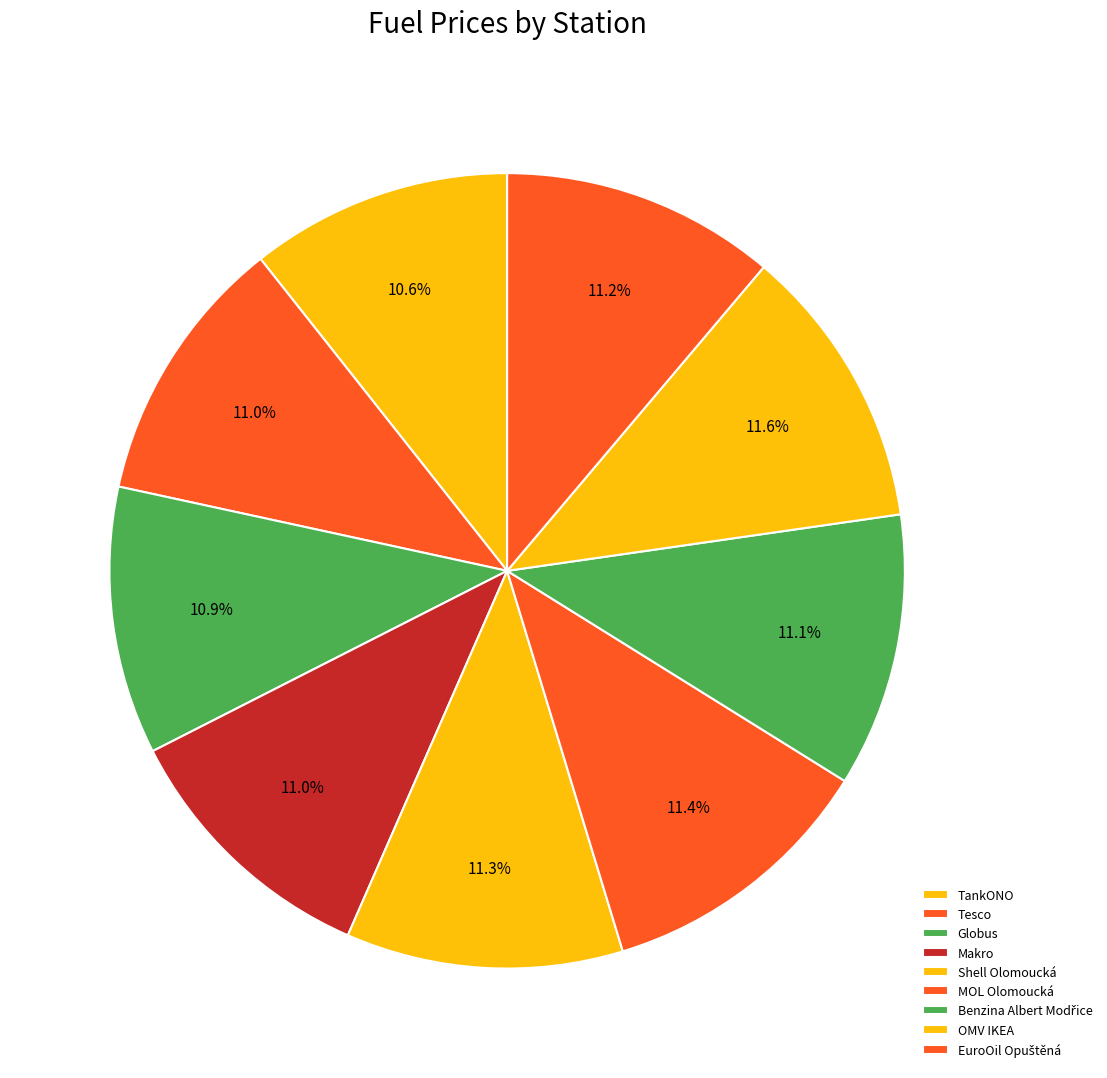

Rank the categories by value from lowest to highest.

TankONO, Globus, Tesco, Makro, Benzina Albert Modřice, EuroOil Opuštěná, Shell Olomoucká, MOL Olomoucká, OMV IKEA